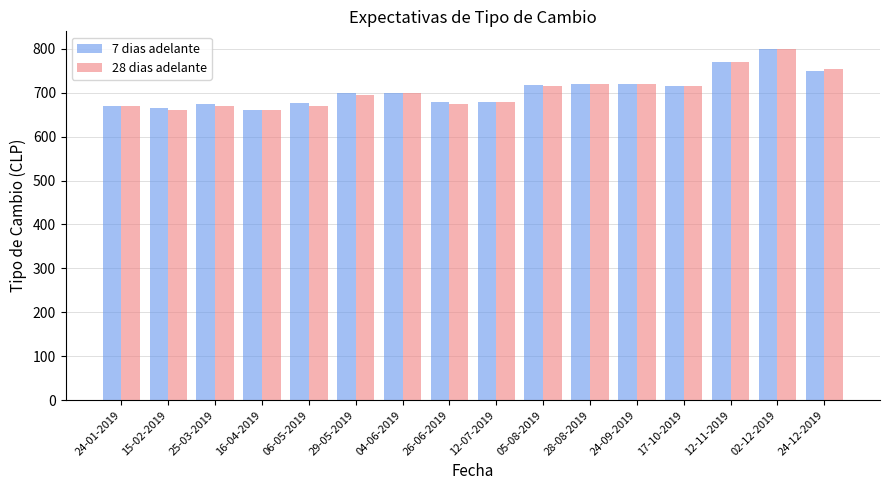

Between 29-05-2019 and 24-09-2019, which series saw the biggest shift?

28 dias adelante